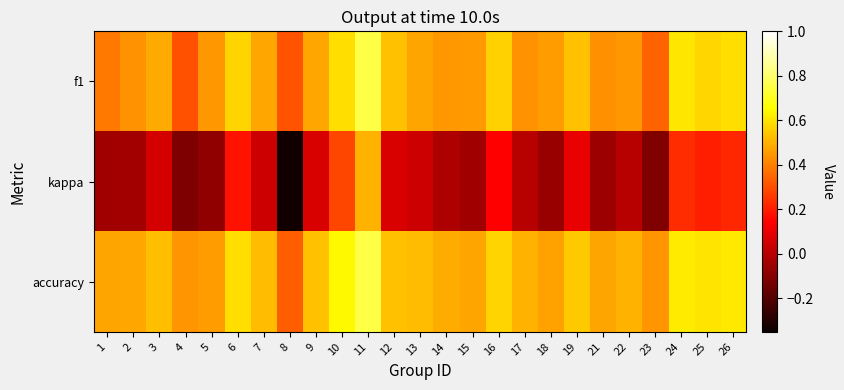

Reading right to left, what are all the values shown in this chart?

f1: 26=0.6	25=0.6	24=0.6	23=0.3	22=0.5	21=0.4	19=0.5	18=0.5	17=0.4	16=0.6	15=0.5	14=0.4	13=0.5	12=0.5	11=0.8	10=0.6	9=0.5	8=0.3	7=0.5	6=0.6	5=0.4	4=0.3	3=0.5	2=0.4	1=0.4
kappa: 26=0.2	25=0.2	24=0.2	23=-0.1	22=0.0	21=-0.1	19=0.1	18=-0.1	17=0.0	16=0.1	15=-0.0	14=-0.0	13=0.0	12=0.1	11=0.5	10=0.3	9=0.1	8=-0.3	7=0.0	6=0.2	5=-0.1	4=-0.1	3=0.1	2=-0.0	1=-0.0
accuracy: 26=0.6	25=0.6	24=0.6	23=0.4	22=0.5	21=0.5	19=0.6	18=0.5	17=0.5	16=0.6	15=0.5	14=0.5	13=0.5	12=0.5	11=0.8	10=0.6	9=0.5	8=0.3	7=0.5	6=0.6	5=0.5	4=0.4	3=0.5	2=0.5	1=0.5